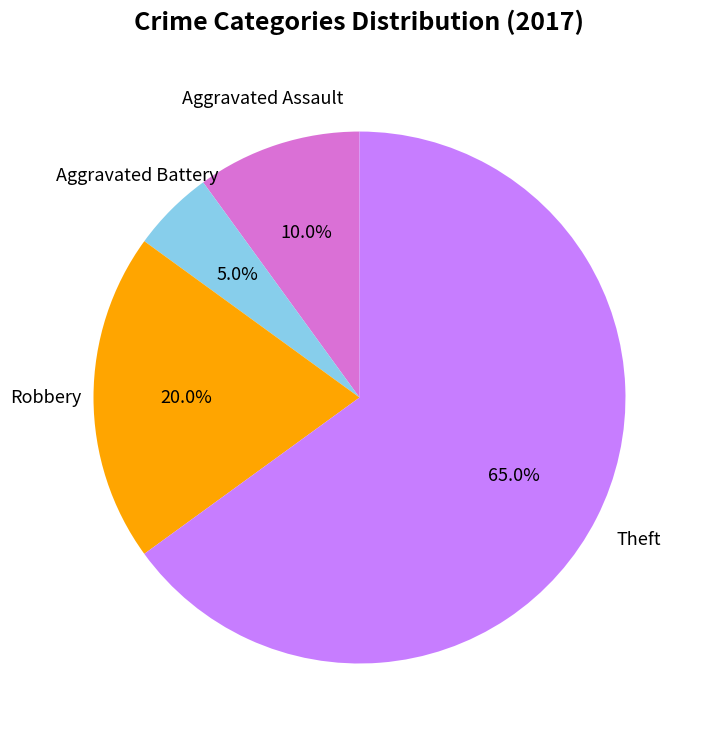

Between Robbery and Aggravated Battery, which is larger?

Robbery